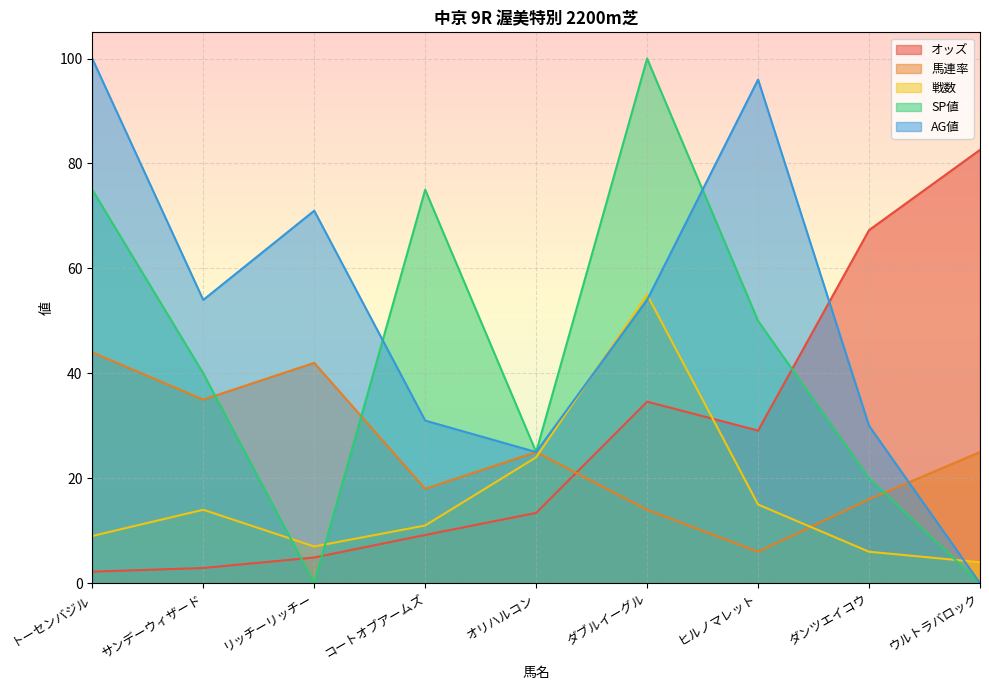

At ダンツエイコウ, list the series in order from largest to smallest.

オッズ, AG値, SP値, 馬連率, 戦数